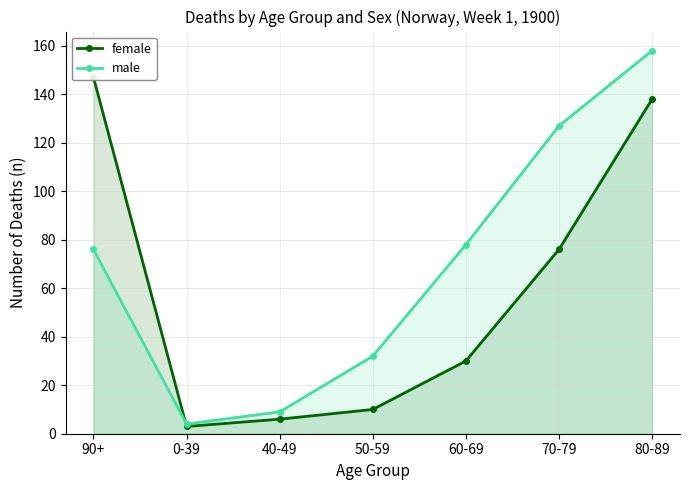

True or false: female has a value of 10 at 50-59.

True